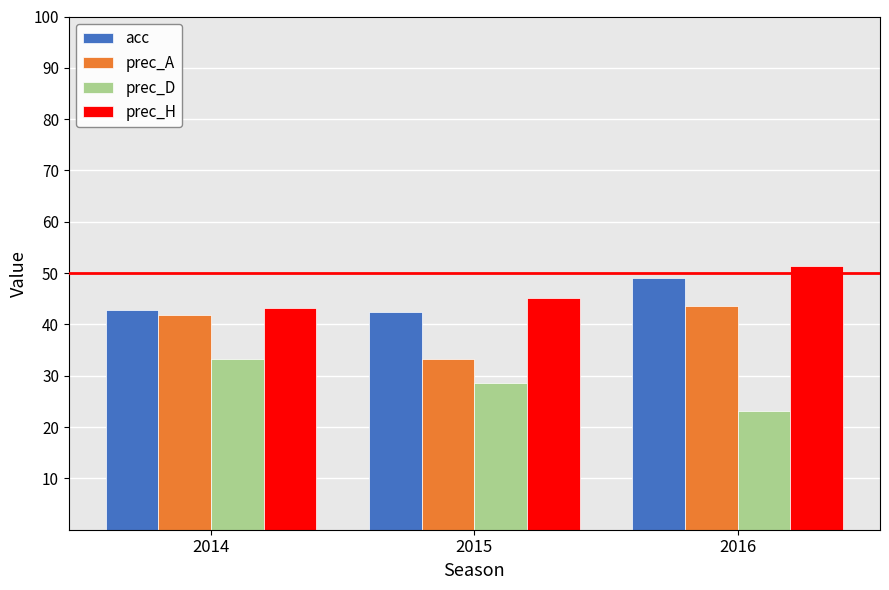

Between 2015 and 2016, which series saw the biggest shift?

prec_A